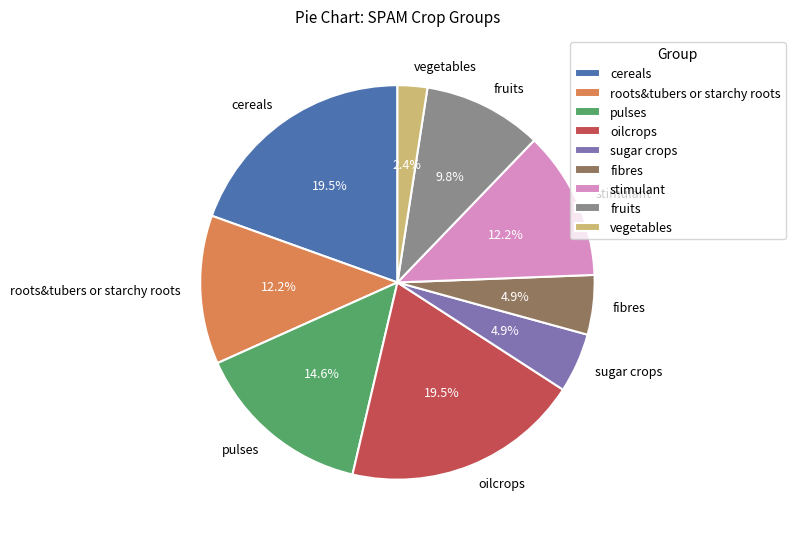

Which slice is the smallest?

vegetables